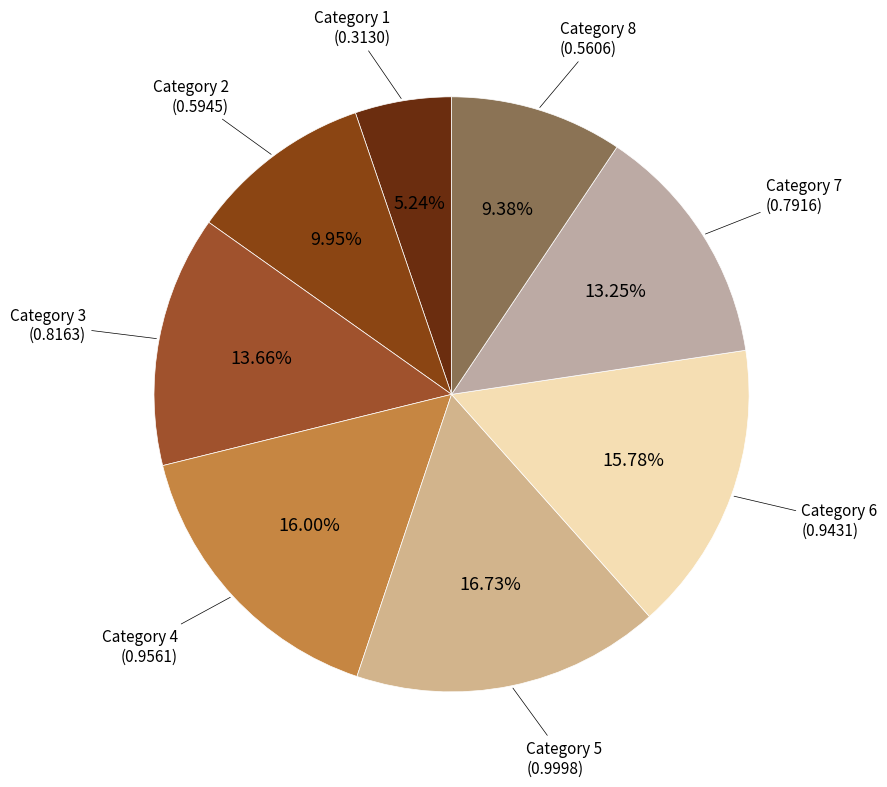

To the nearest percent, what is the average slice percentage?

12%